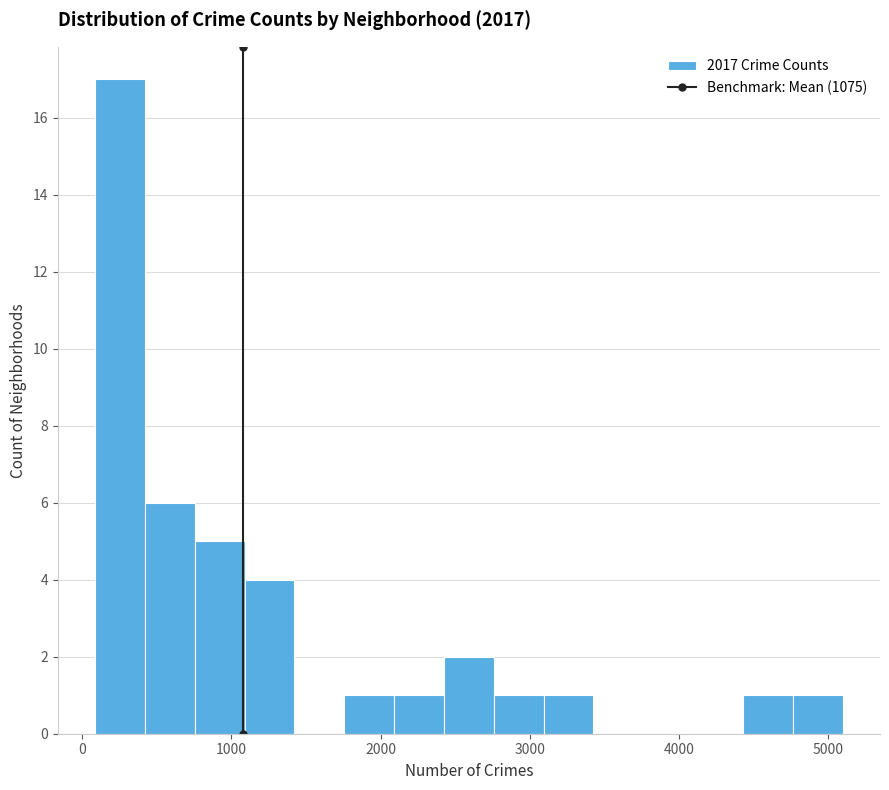

Around what value on the x-axis is the tallest bar? Give the approximate position of its centre, as read against the axis.

300